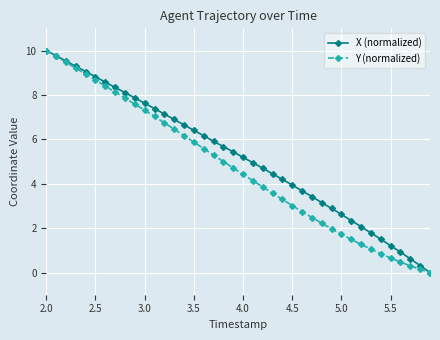

What is the maximum value shown in the chart?

10.0